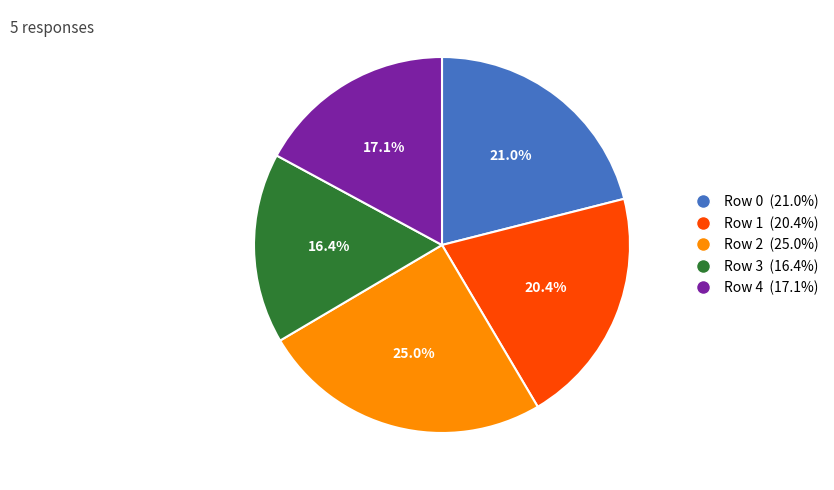

True or false: Row 1 accounts for 20% of the total.

True